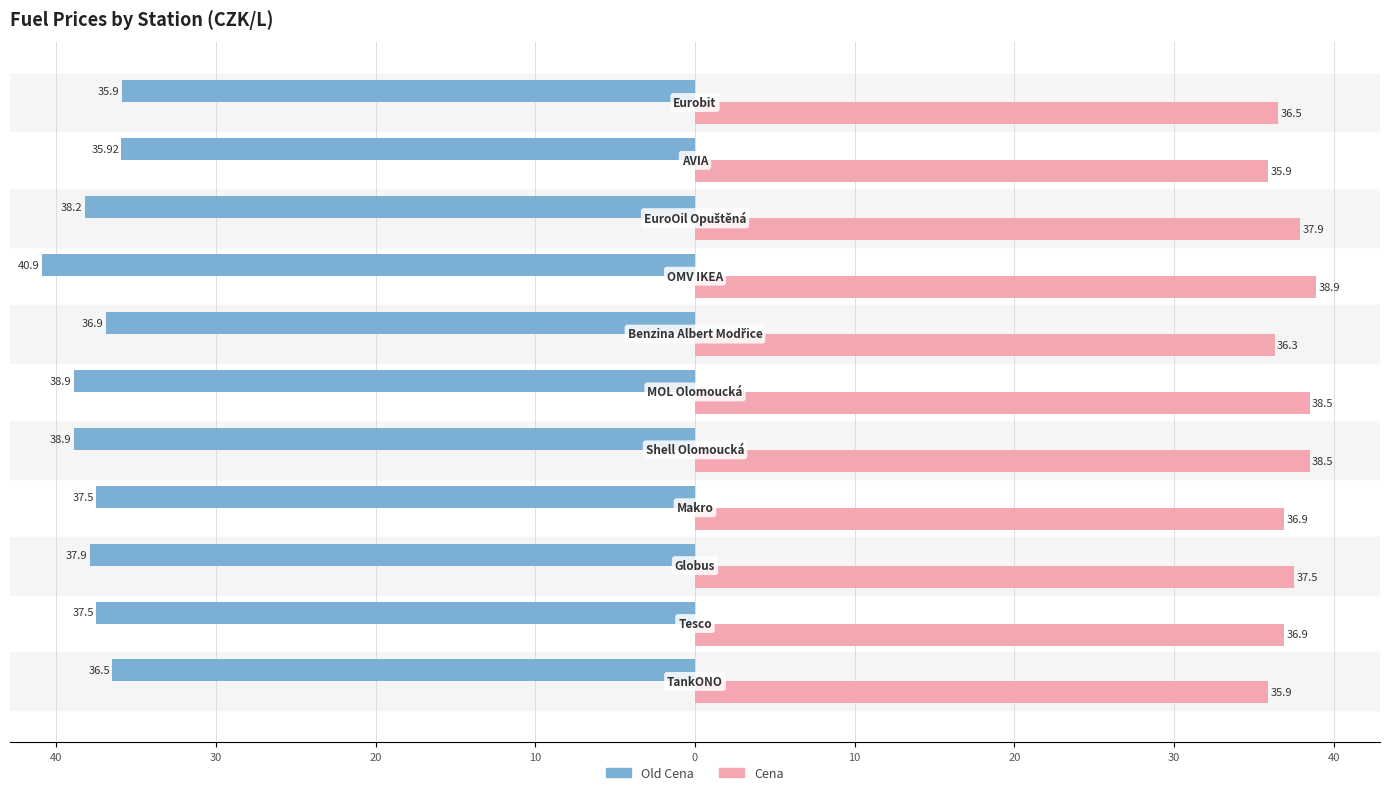

What is the minimum value for Cena?

35.9